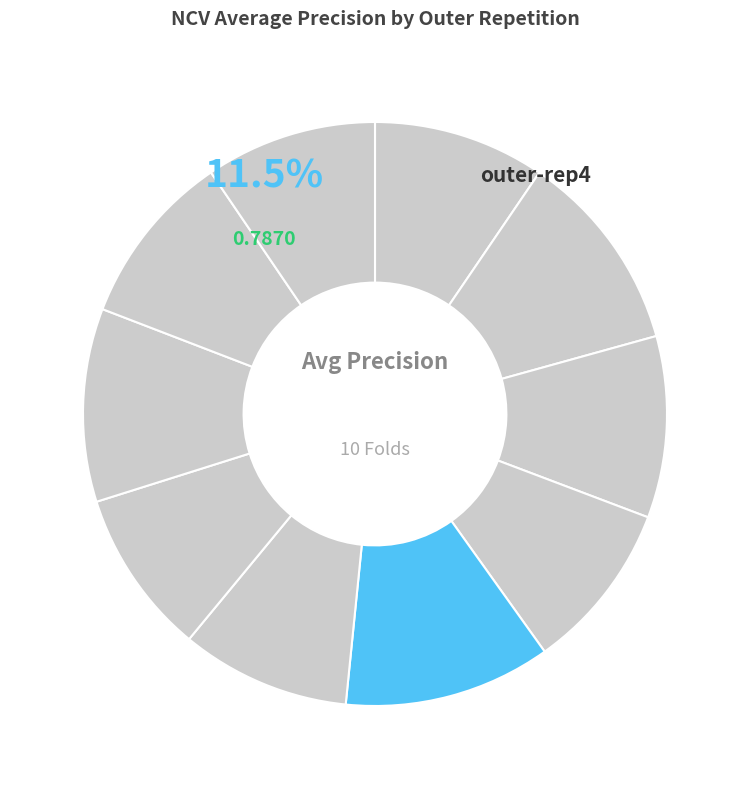

Which category has the biggest portion of the pie?

outer-repetition4